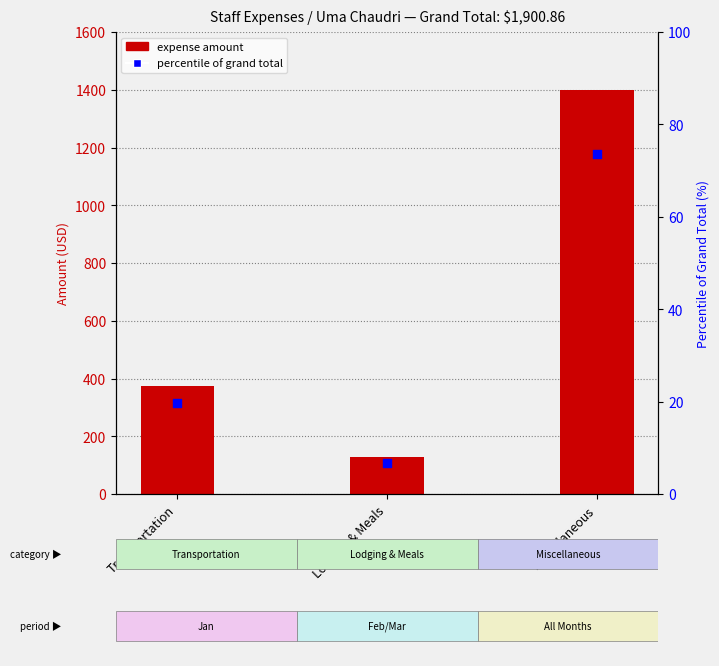

Which series has the largest Y range (max minus min)?

expense amount